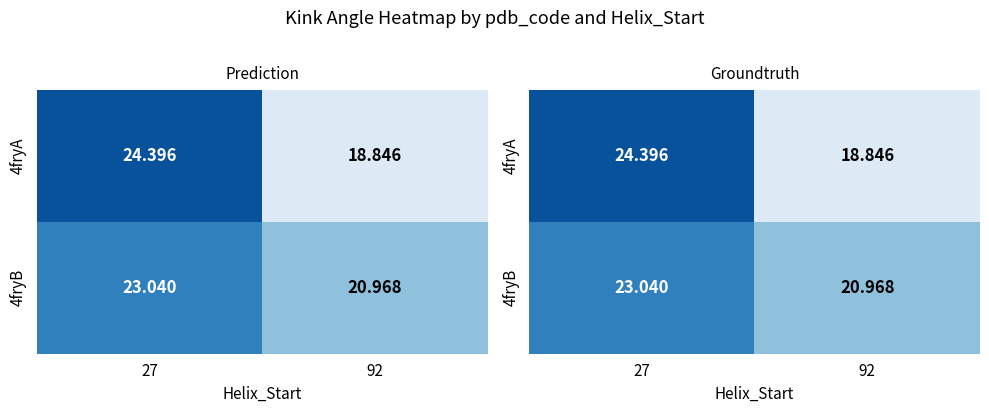

Where is 4fryA nearest to the value 21?

92